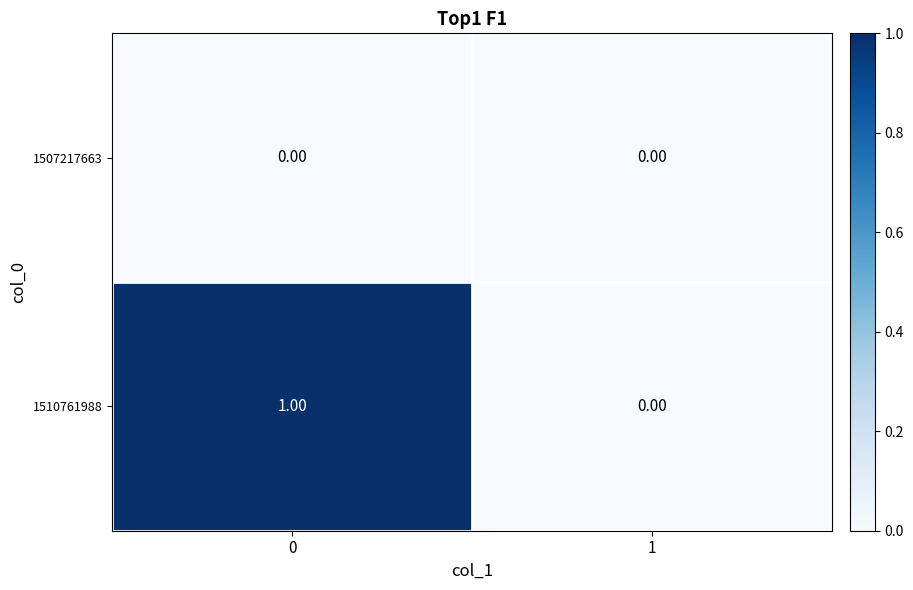

Which series has the largest range (max minus min)?

1510761988